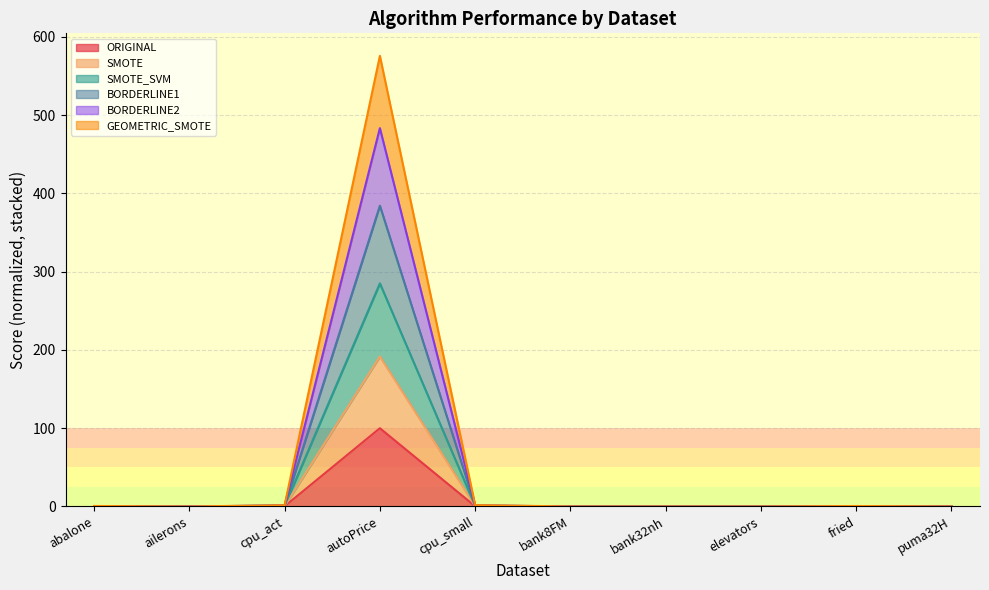

At which category is the sum across all series the highest?

autoPrice